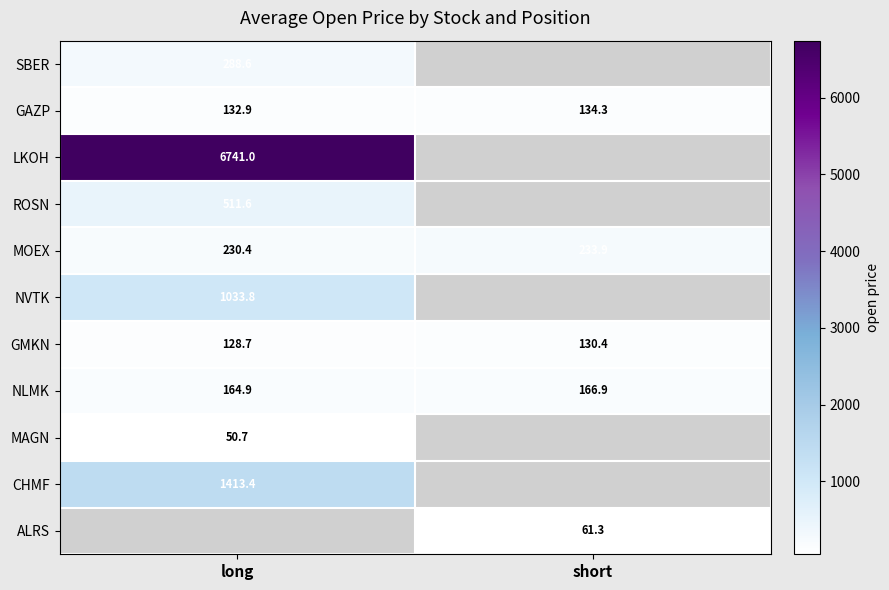

What is the difference between the maximum and minimum values in the GAZP series?

1.4